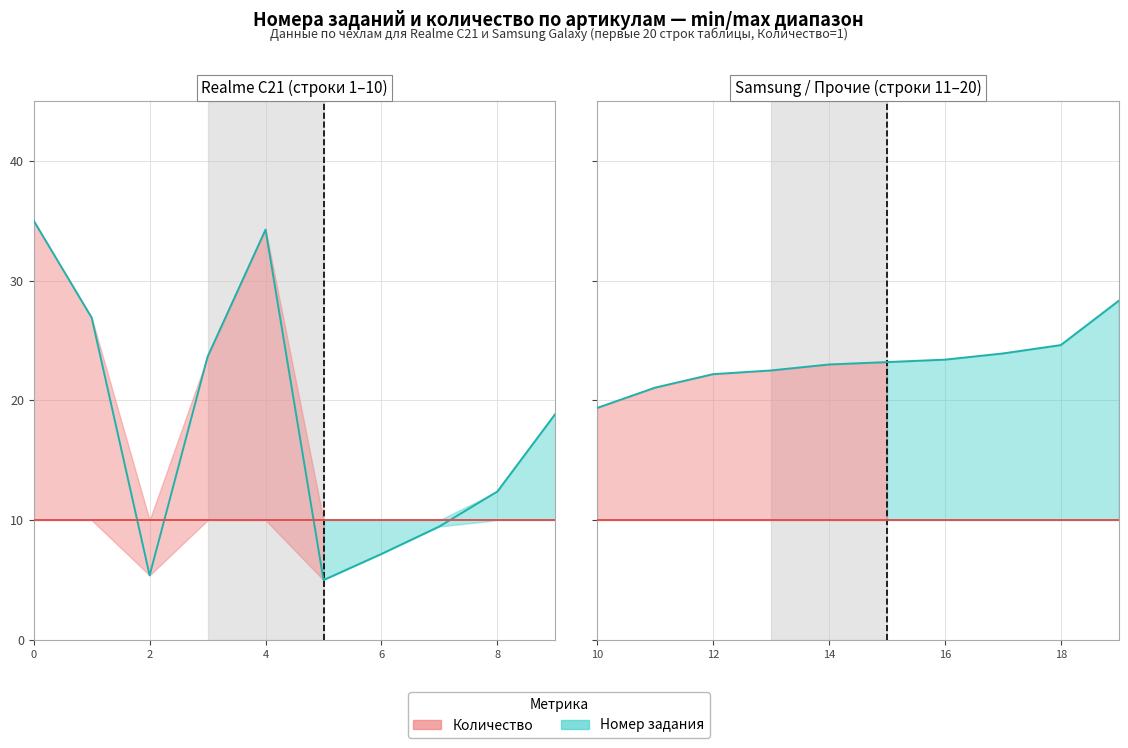

True or false: Количество (линия) and Номер задания (линия) intersect in this chart.

False